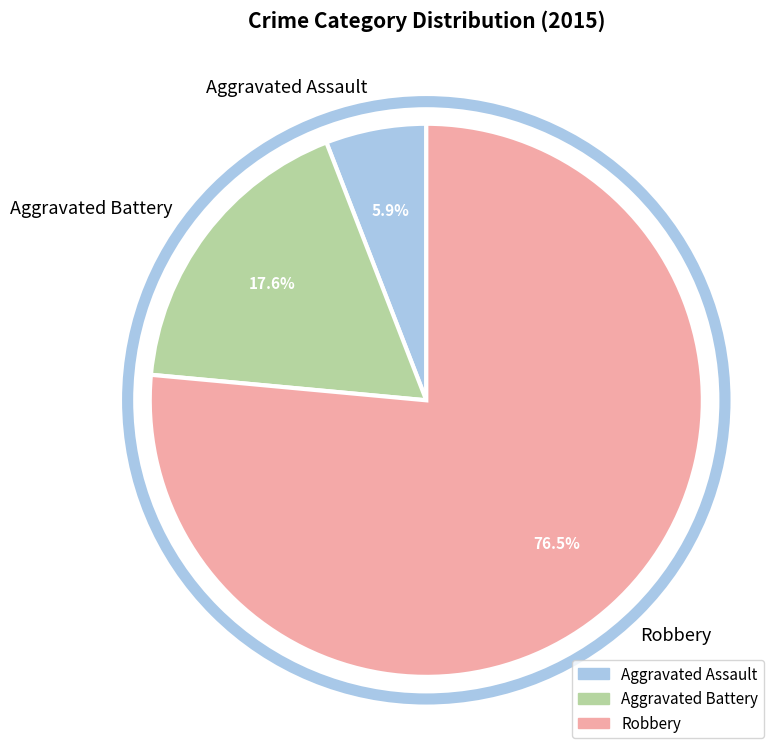

Rank the categories by value from highest to lowest.

Robbery, Aggravated Battery, Aggravated Assault